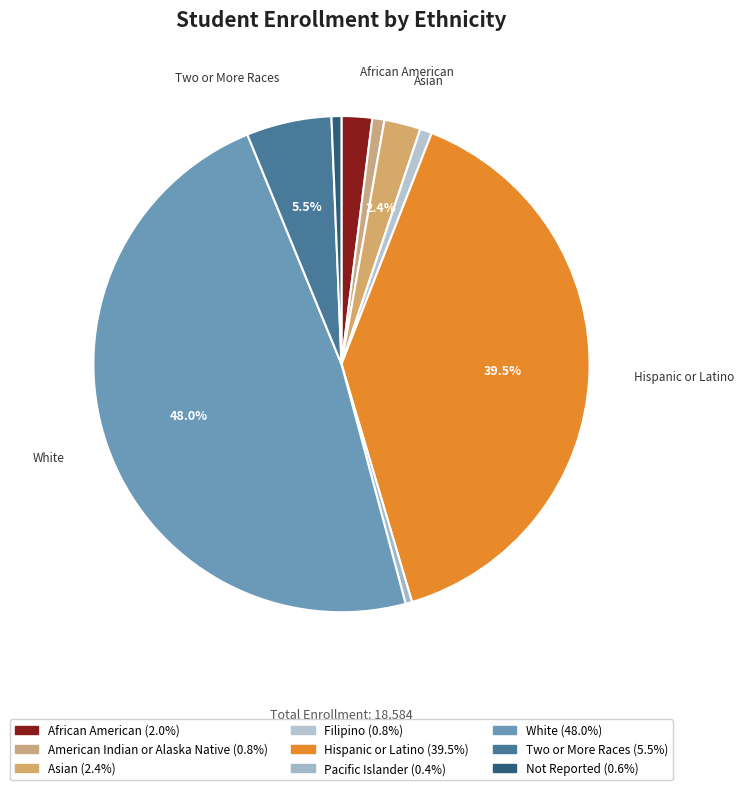

Is there a majority slice in this chart?

No